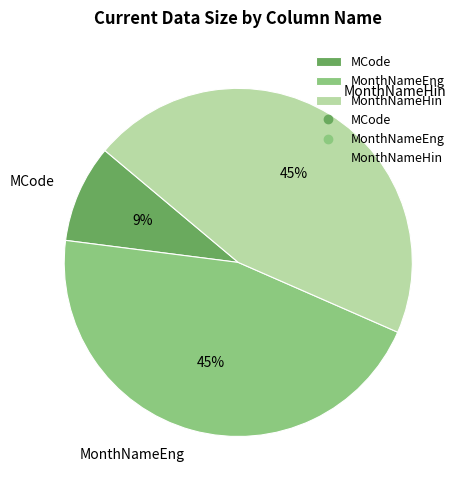

To the nearest percent, what is the difference between the MCode and MonthNameHin slice percentages?

36%